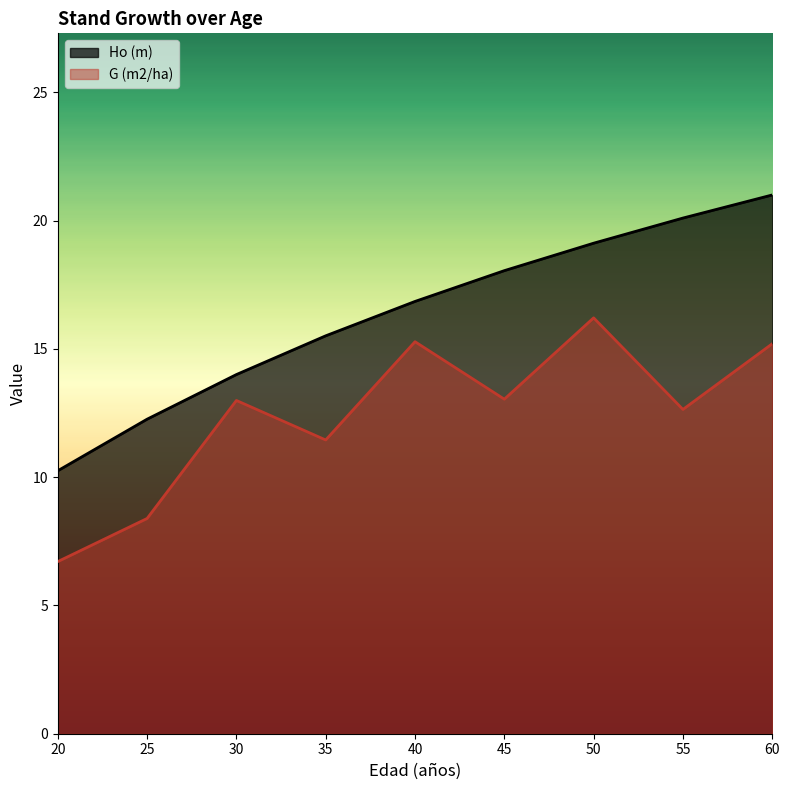

Where is the first local minimum for G (m2/ha)?

35